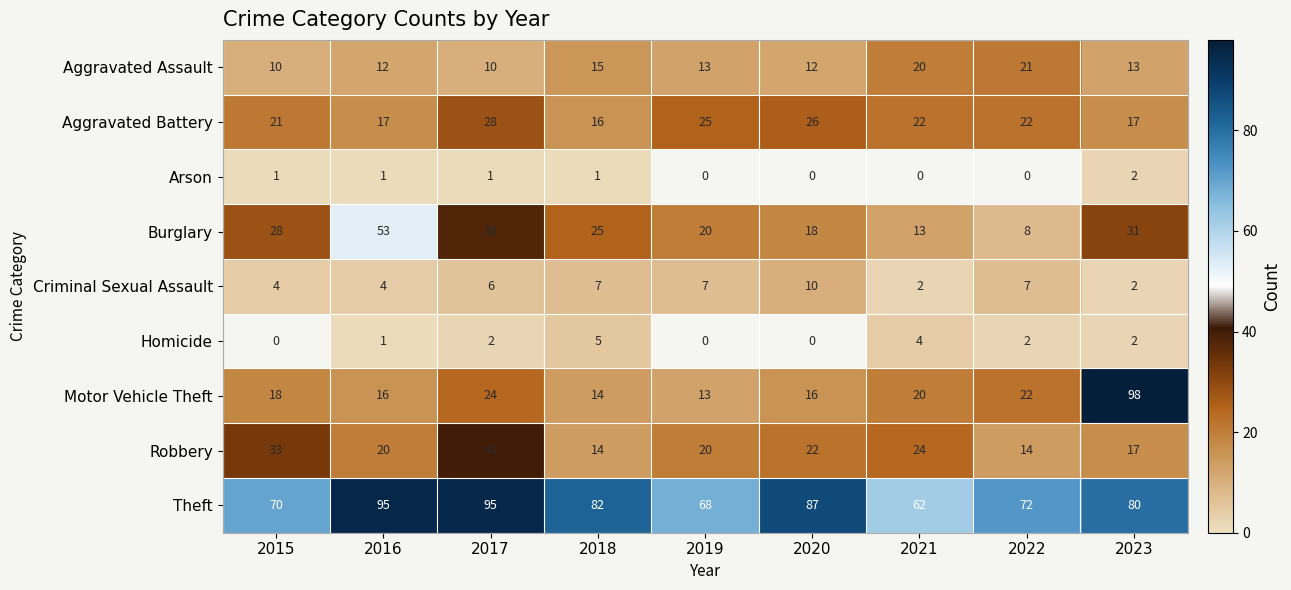

Between 2020 and 2022, which is larger?

2022